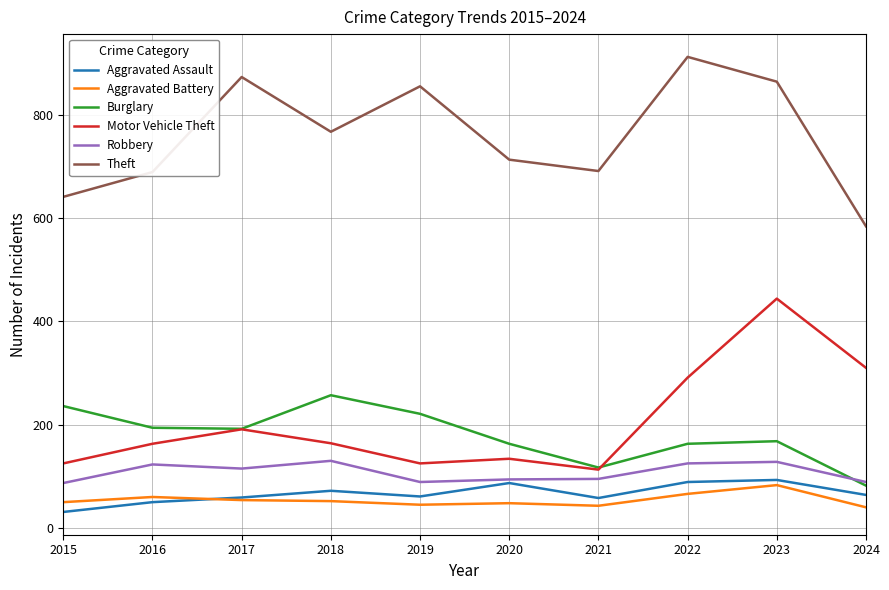

What is the spread (max minus min) of values at 2015?

610